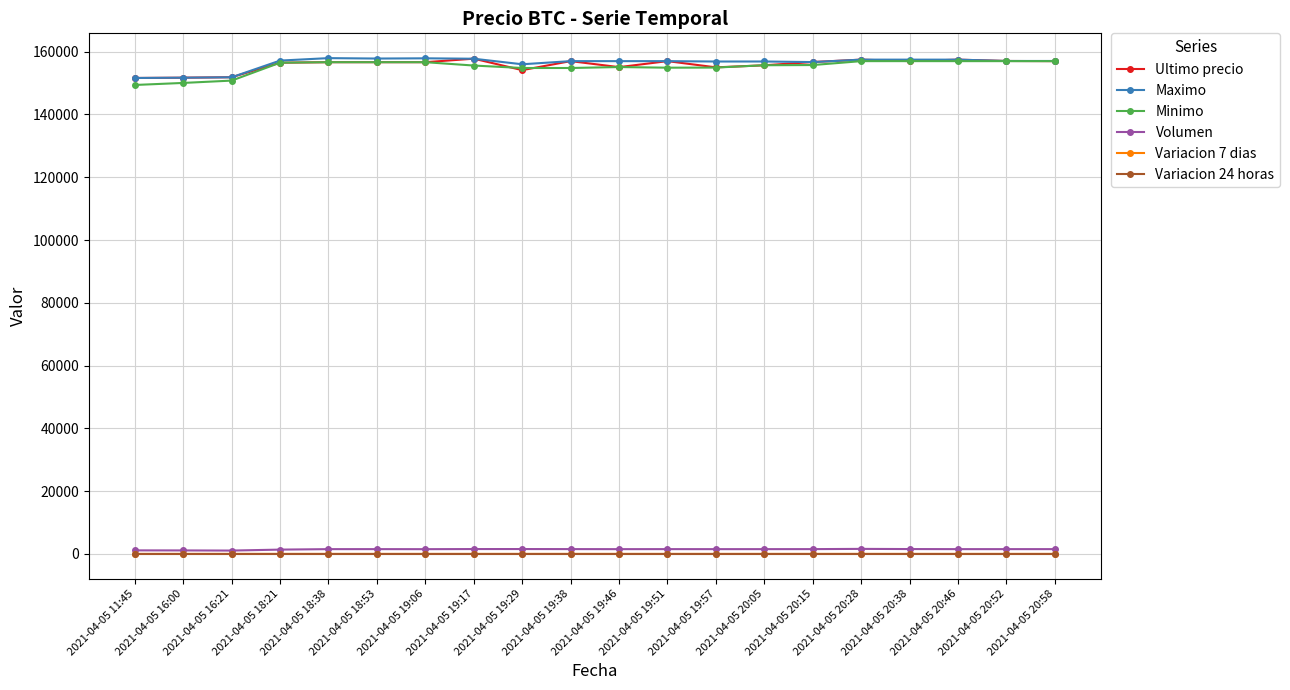

At how many categories does at least one series exceed 79434?

20